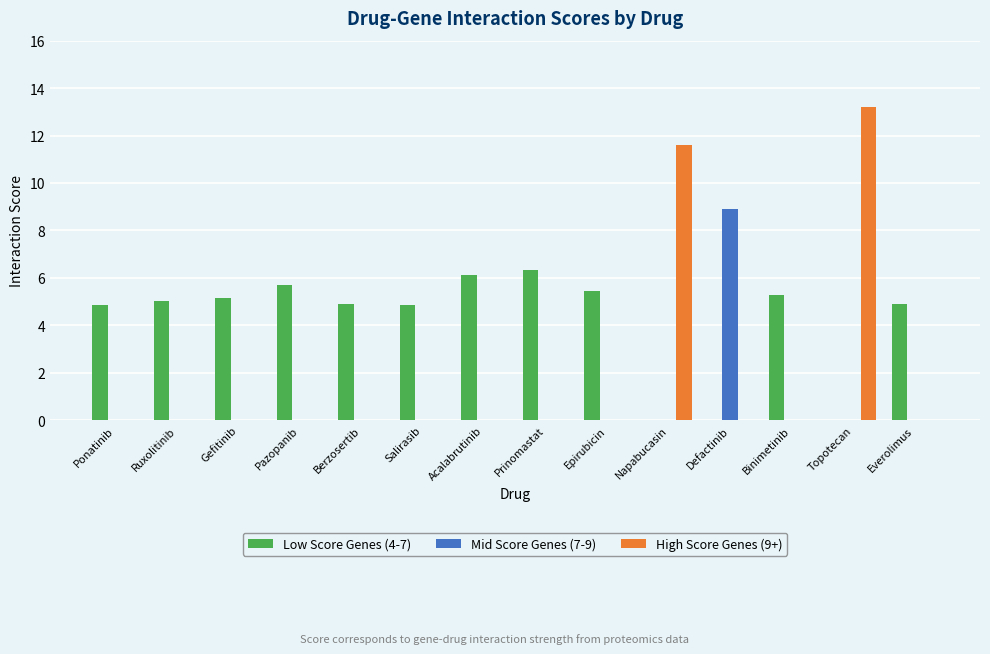

At which category is the sum across all series the highest?

Topotecan